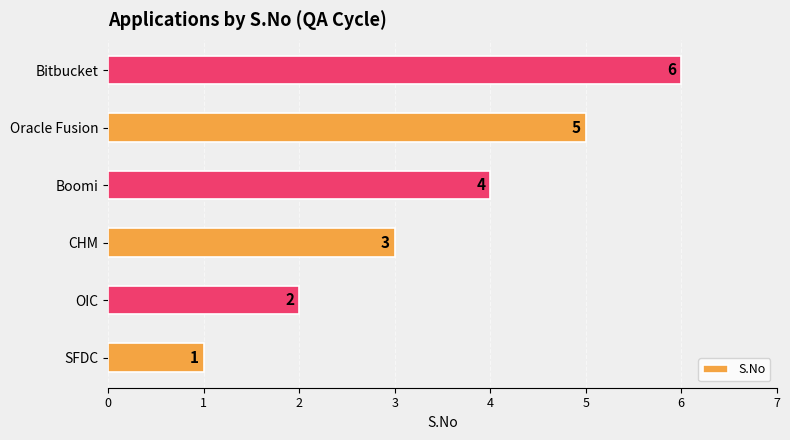

What is the difference between the maximum and minimum values?

5